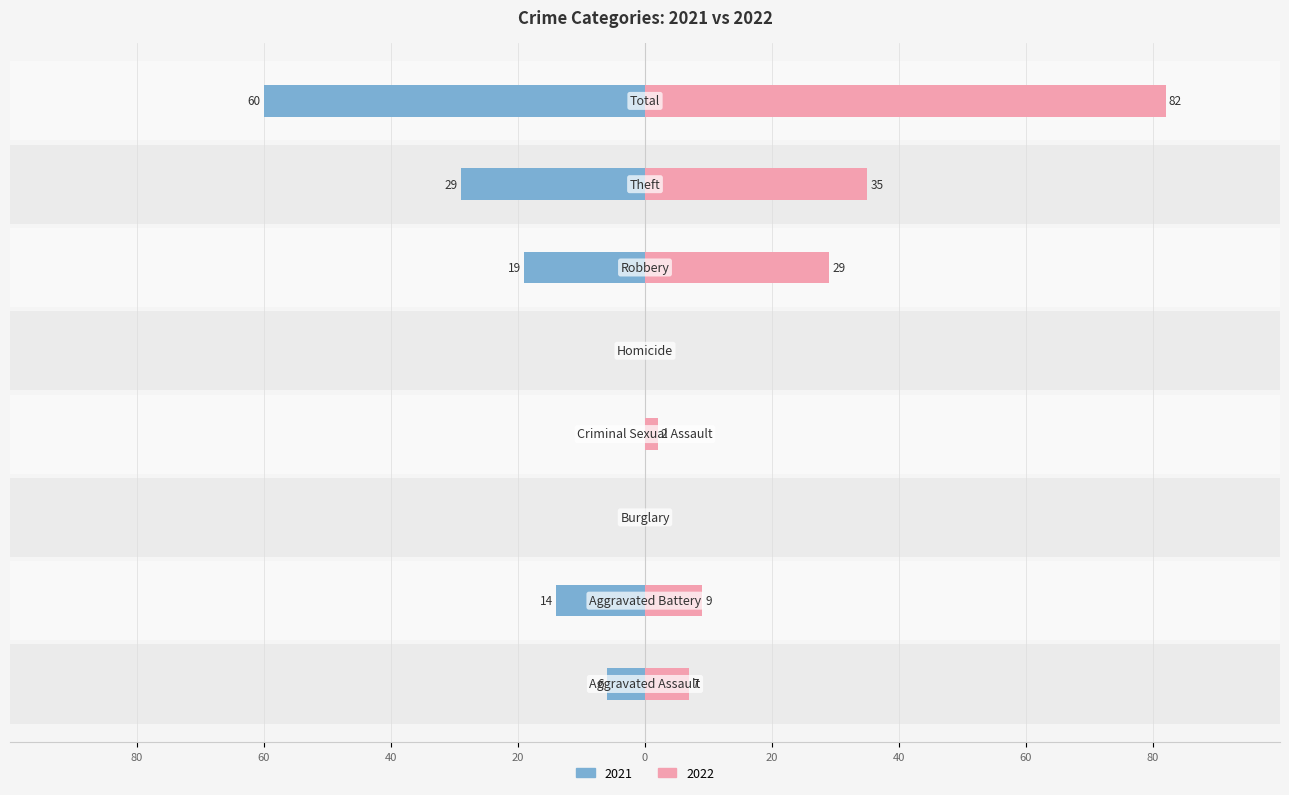

At how many categories does at least one series exceed 17?

3